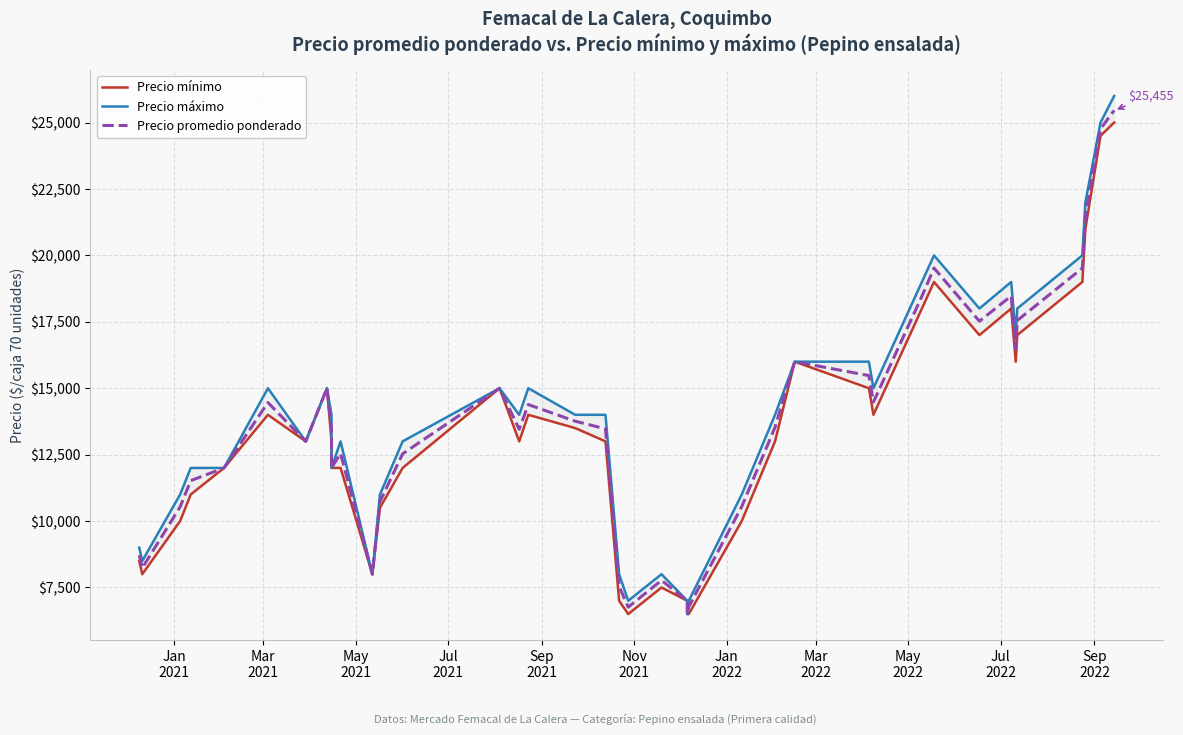

True or false: Precio máximo and Precio mínimo intersect in this chart.

False